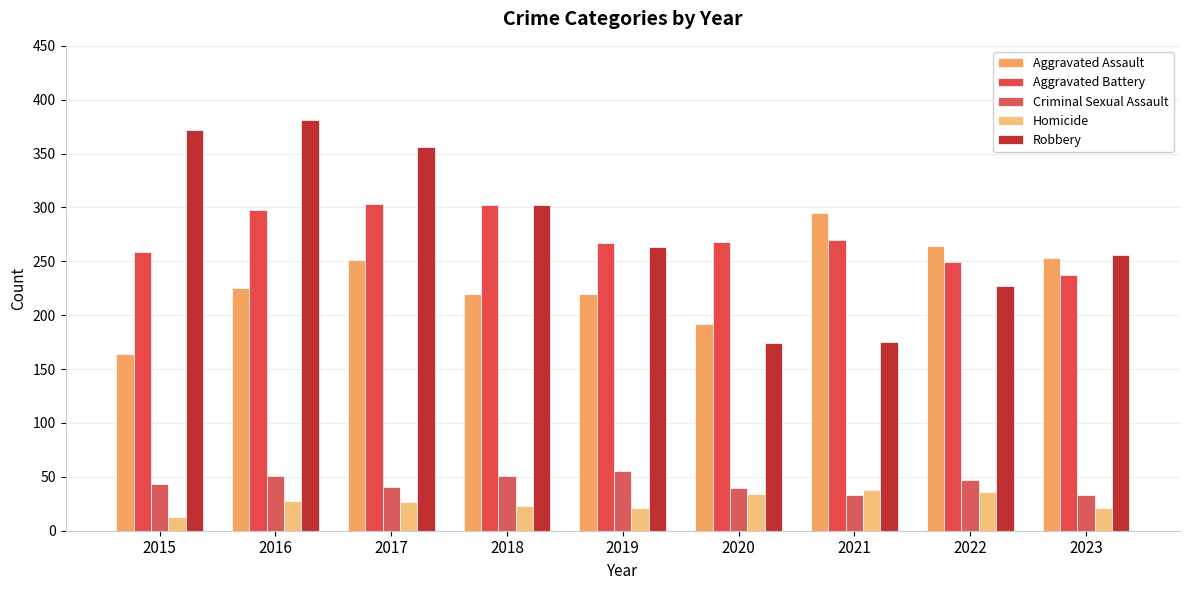

What is the value of the Robbery bar at the 5th from the left?

263